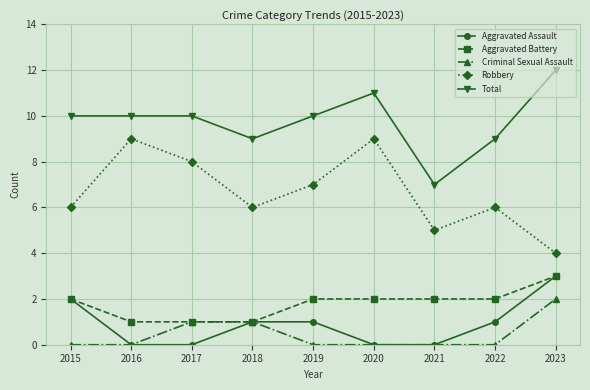

True or false: Total and Robbery cross at least once.

False